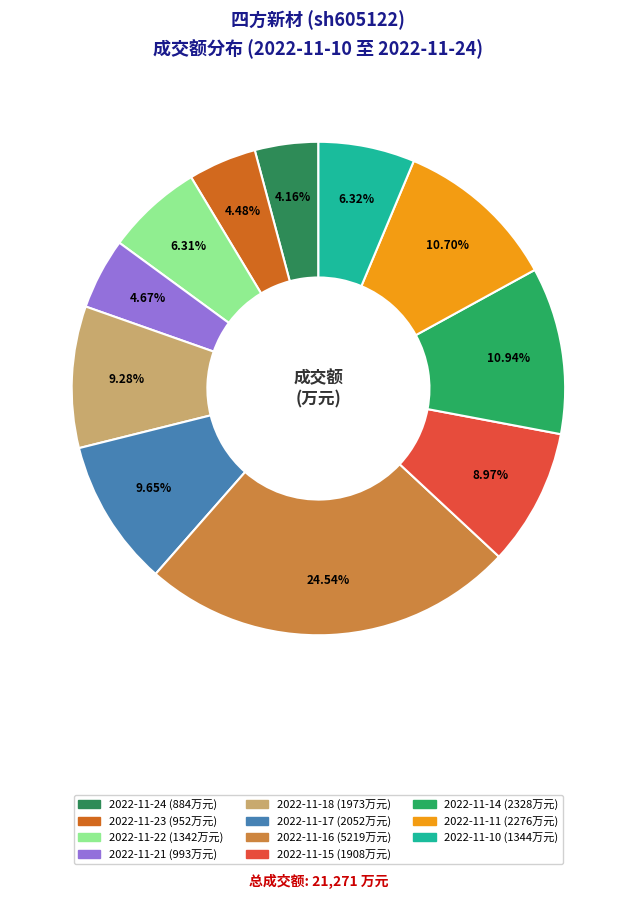

Is there a majority slice in this chart?

No